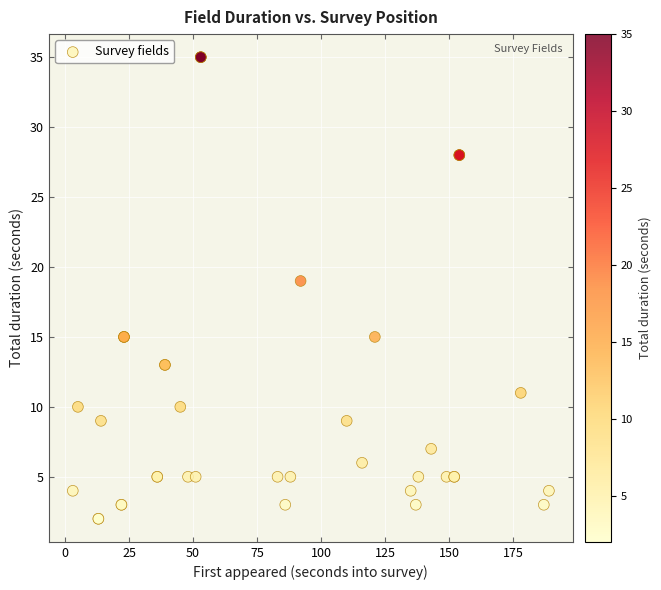

What Y value in the scatter plot is closest to 18?

19